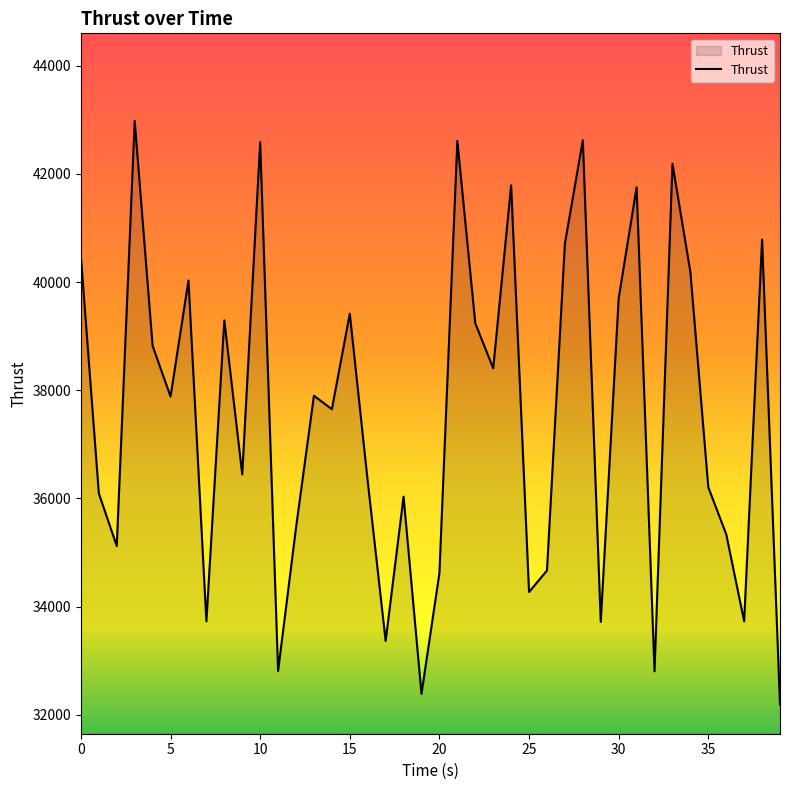

What is the difference between the maximum and minimum values?

10791.2